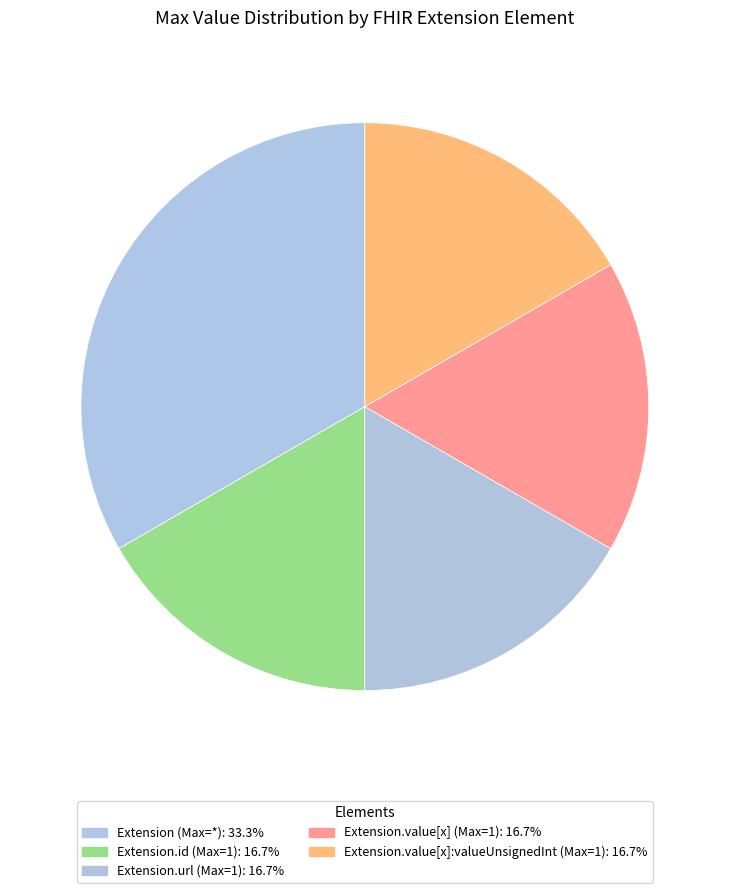

Does any single category account for the majority?

No